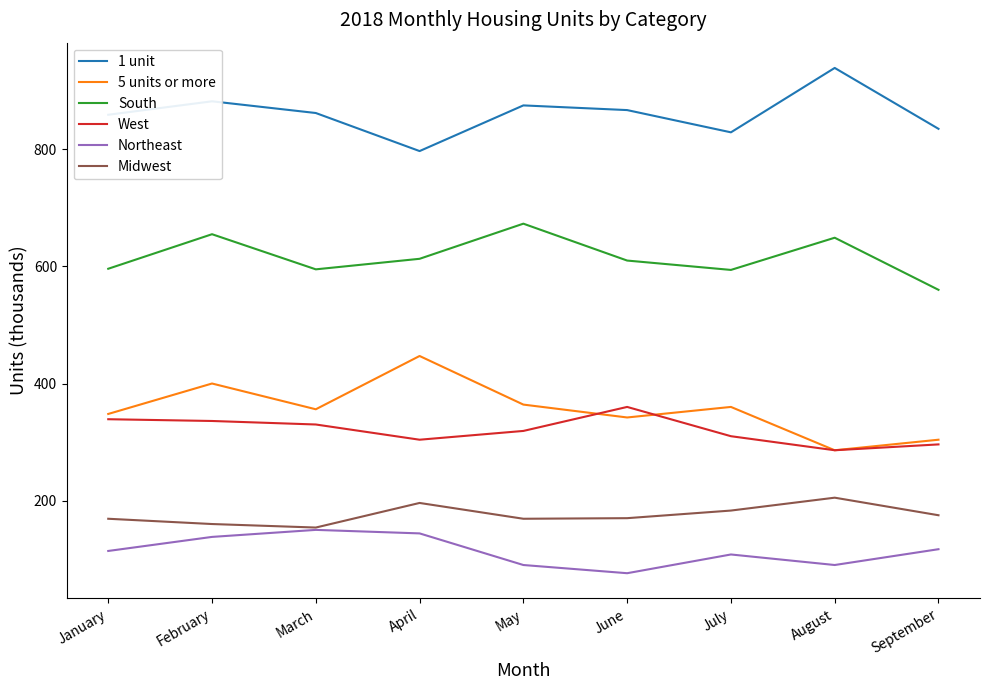

True or false: Northeast and 5 units or more cross at least once.

False